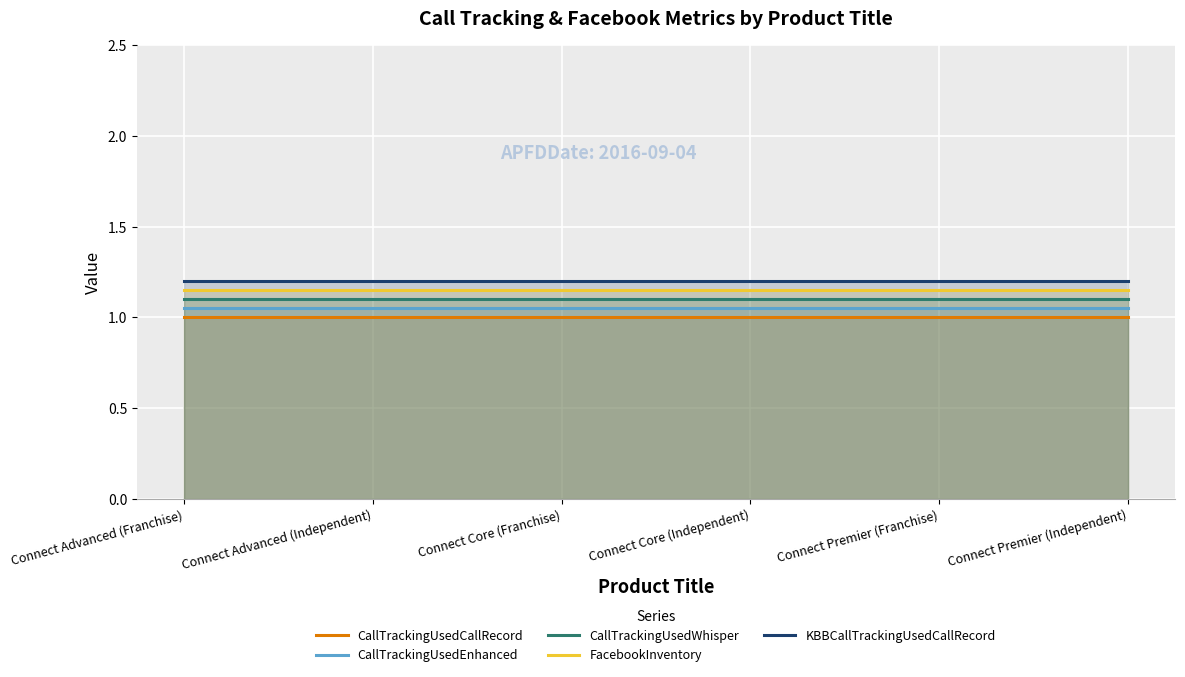

Which category has the lowest value across all series?

Connect Advanced (Franchise)